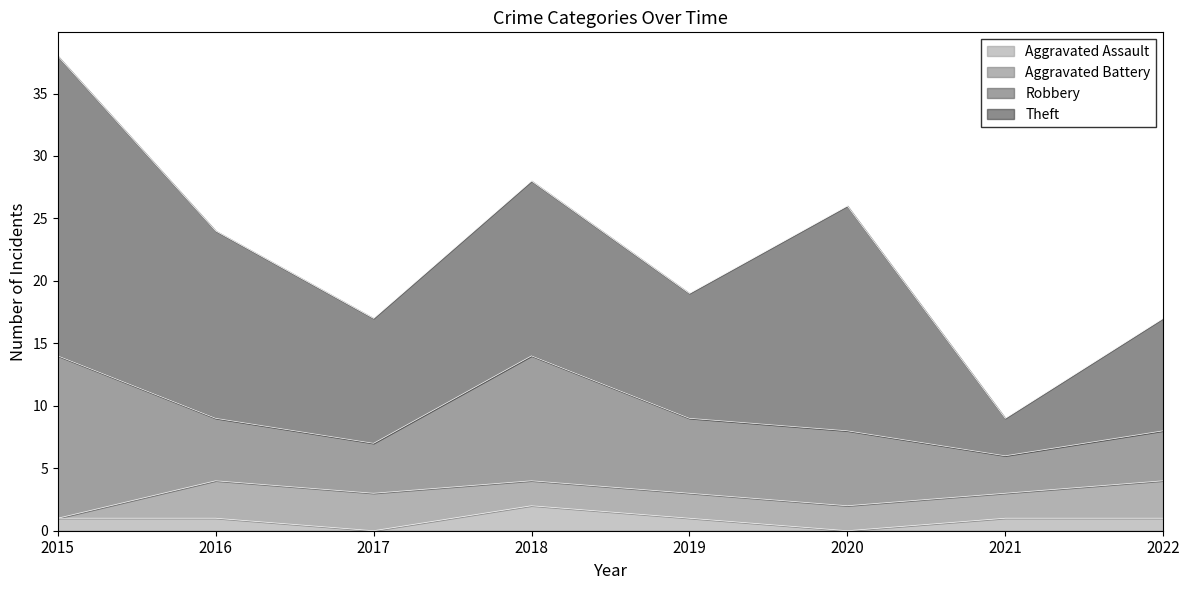

Does the chart display data point markers on the line(s)?

No